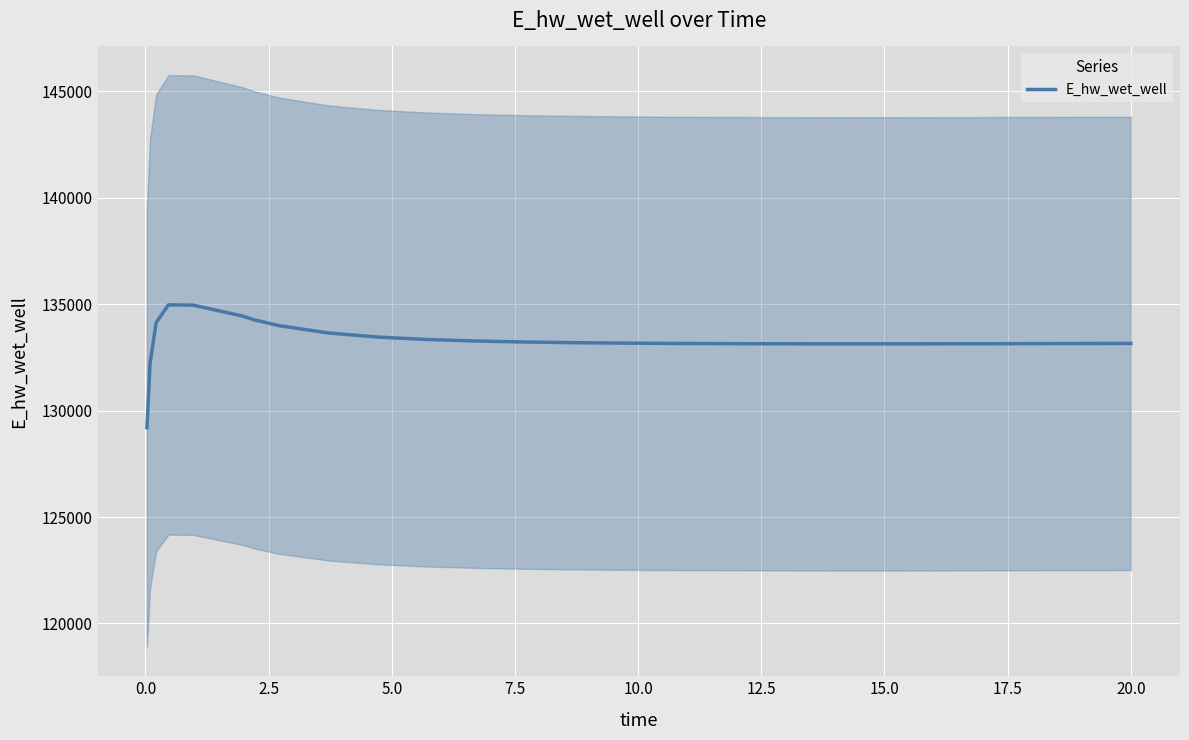

What is the minimum value for E_hw_wet_well?

129197.8